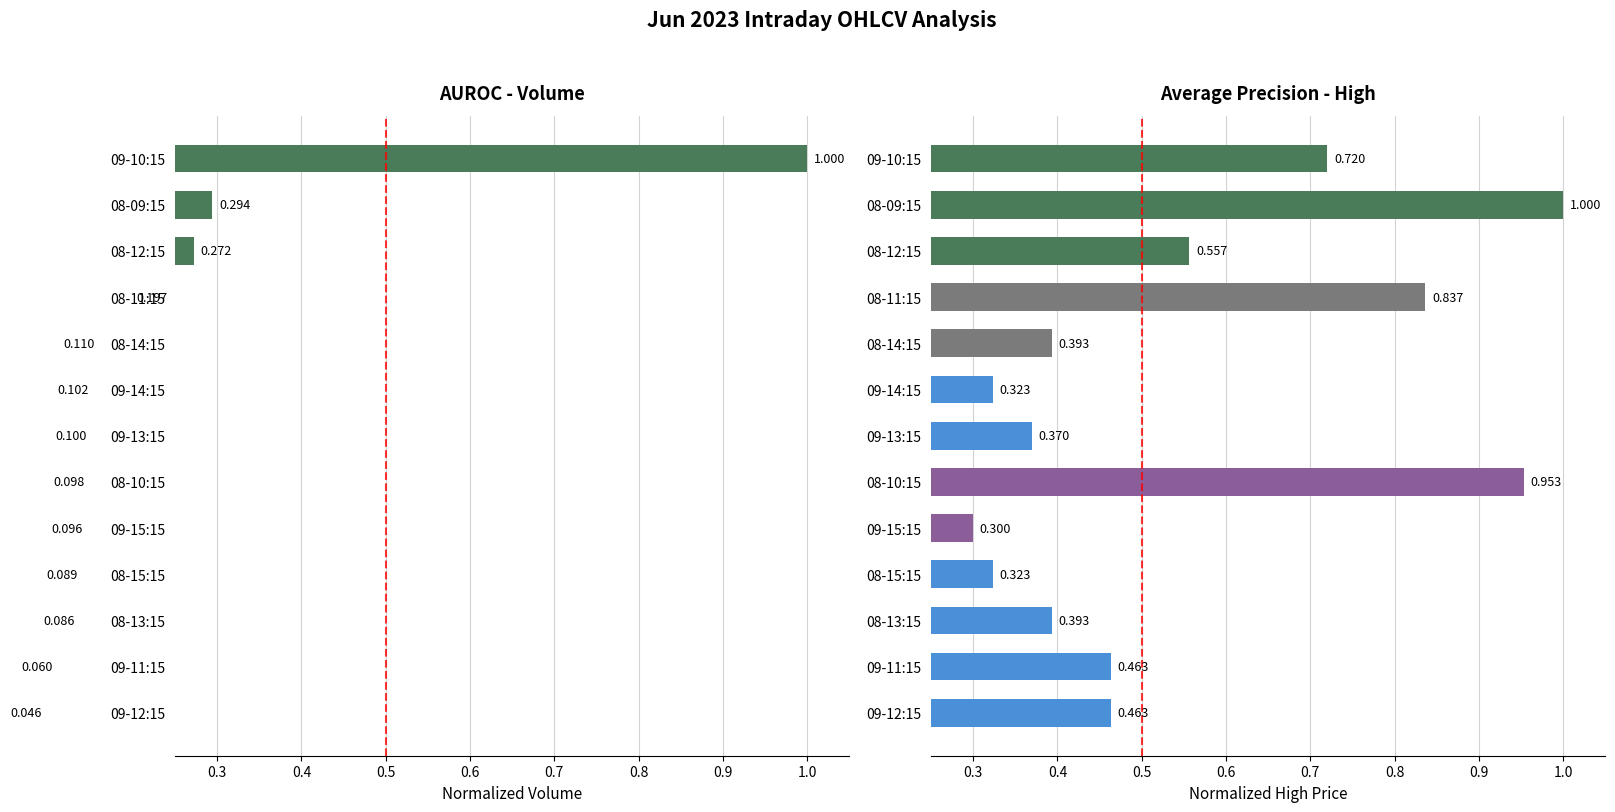

What position from the left is 09-13:15?

7